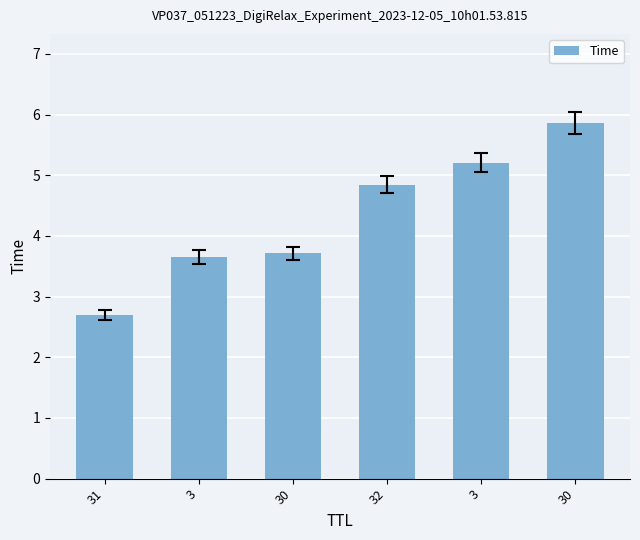

Does the chart contain any negative values?

No